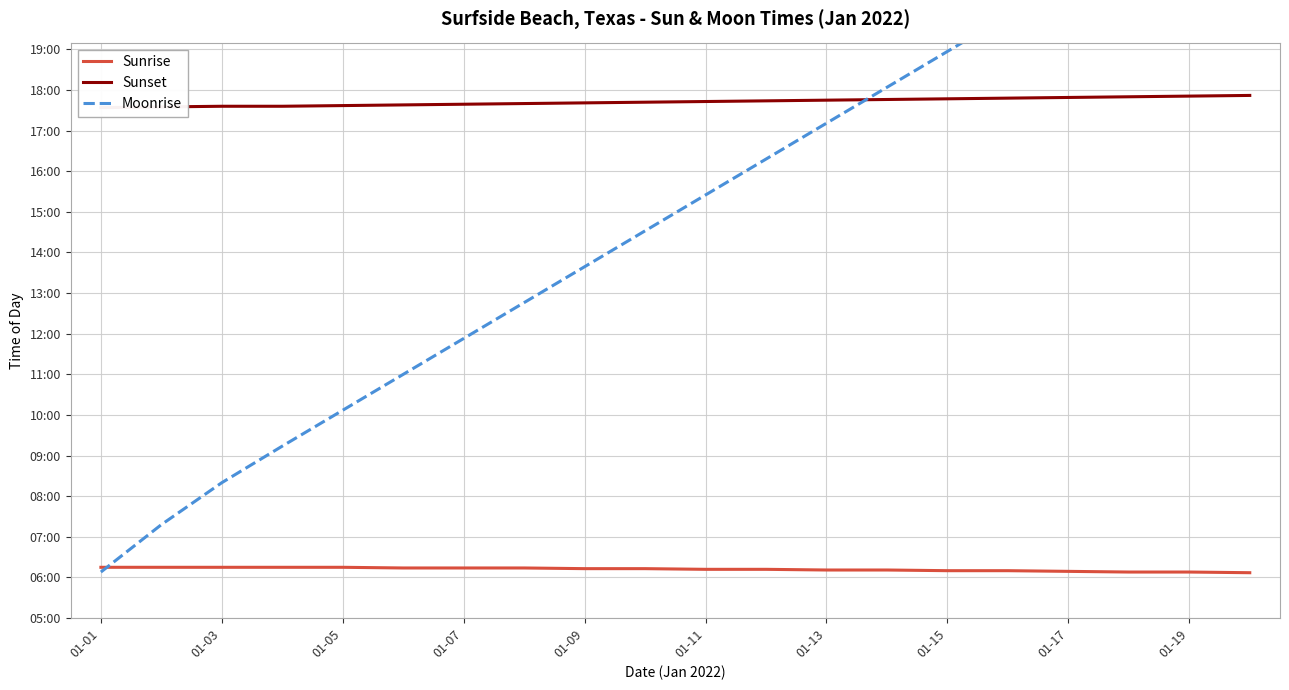

The value of Sunrise at 01-01 is 375. True or false?

True